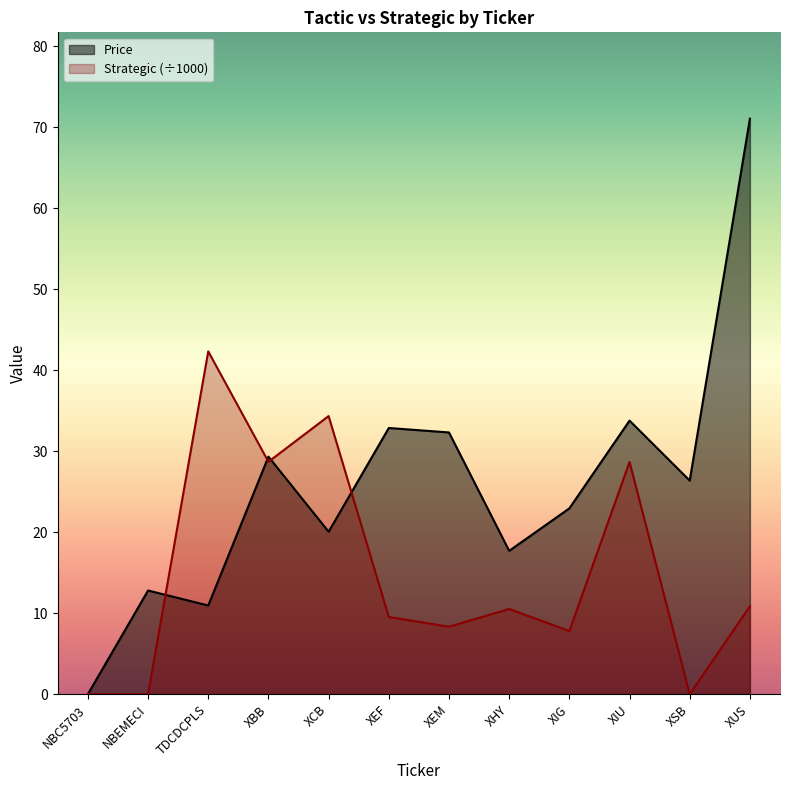

What position from the right is XHY?

5